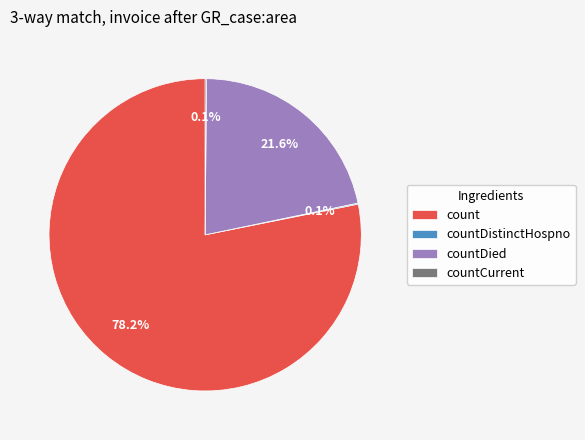

To the nearest percent, what is the average slice percentage?

25%